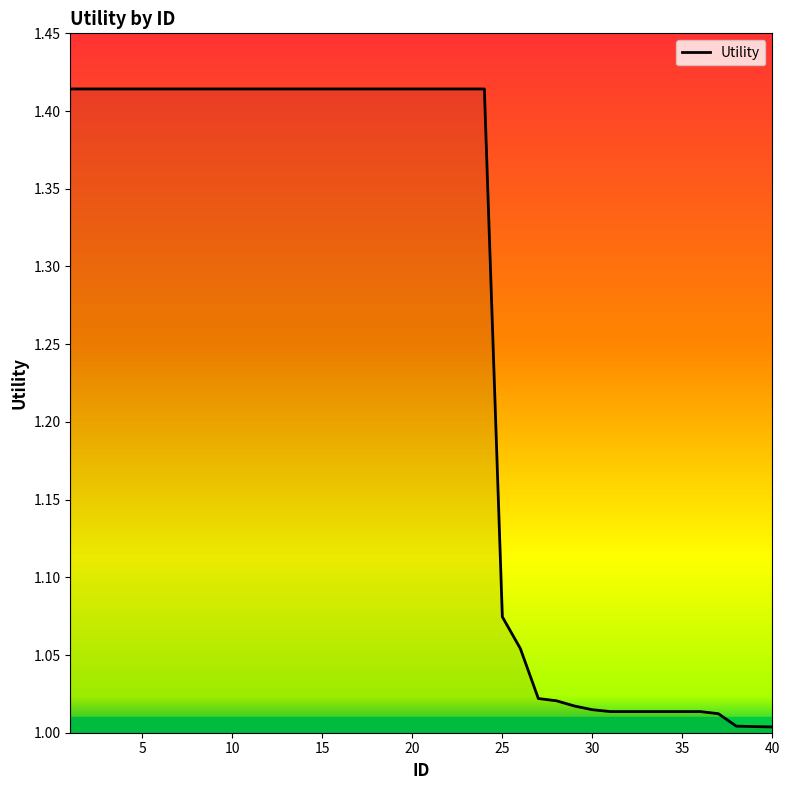

What is the difference between the maximum and minimum values?

0.4